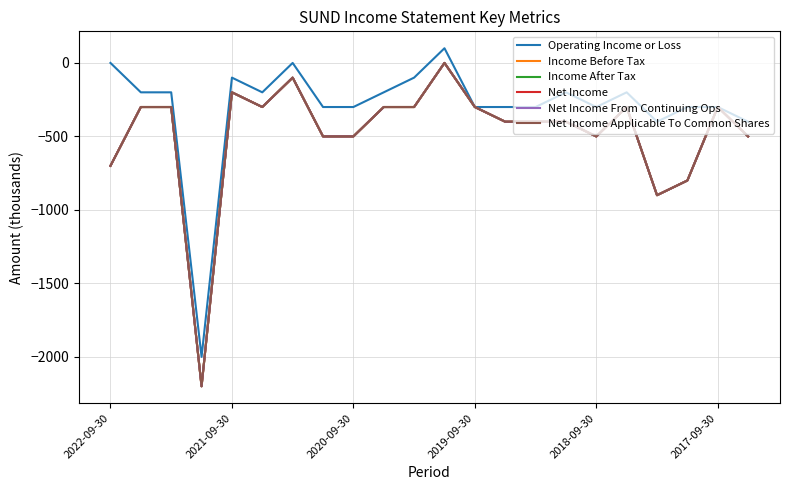

Does the chart display data point markers on the line(s)?

No